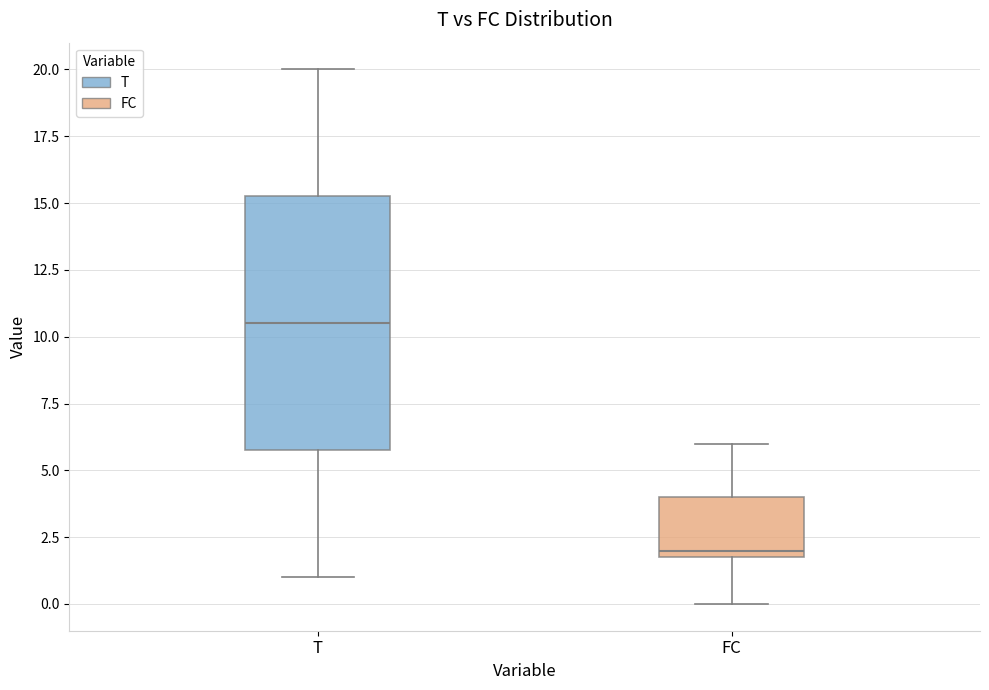

Which box is the tallest, from its lower edge to its upper edge?

T